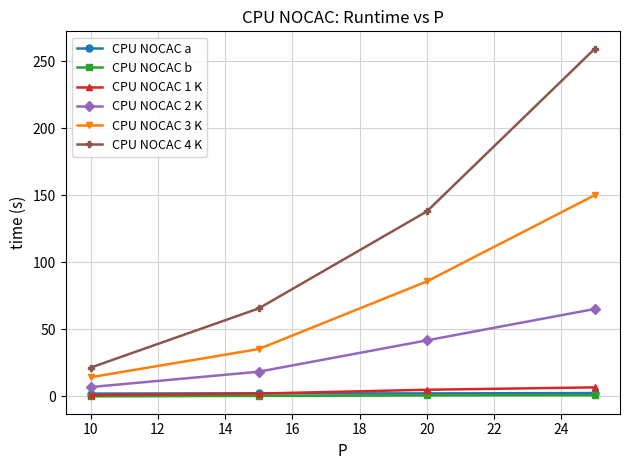

Count the CPU NOCAC a values in the range 2 to 3.

4